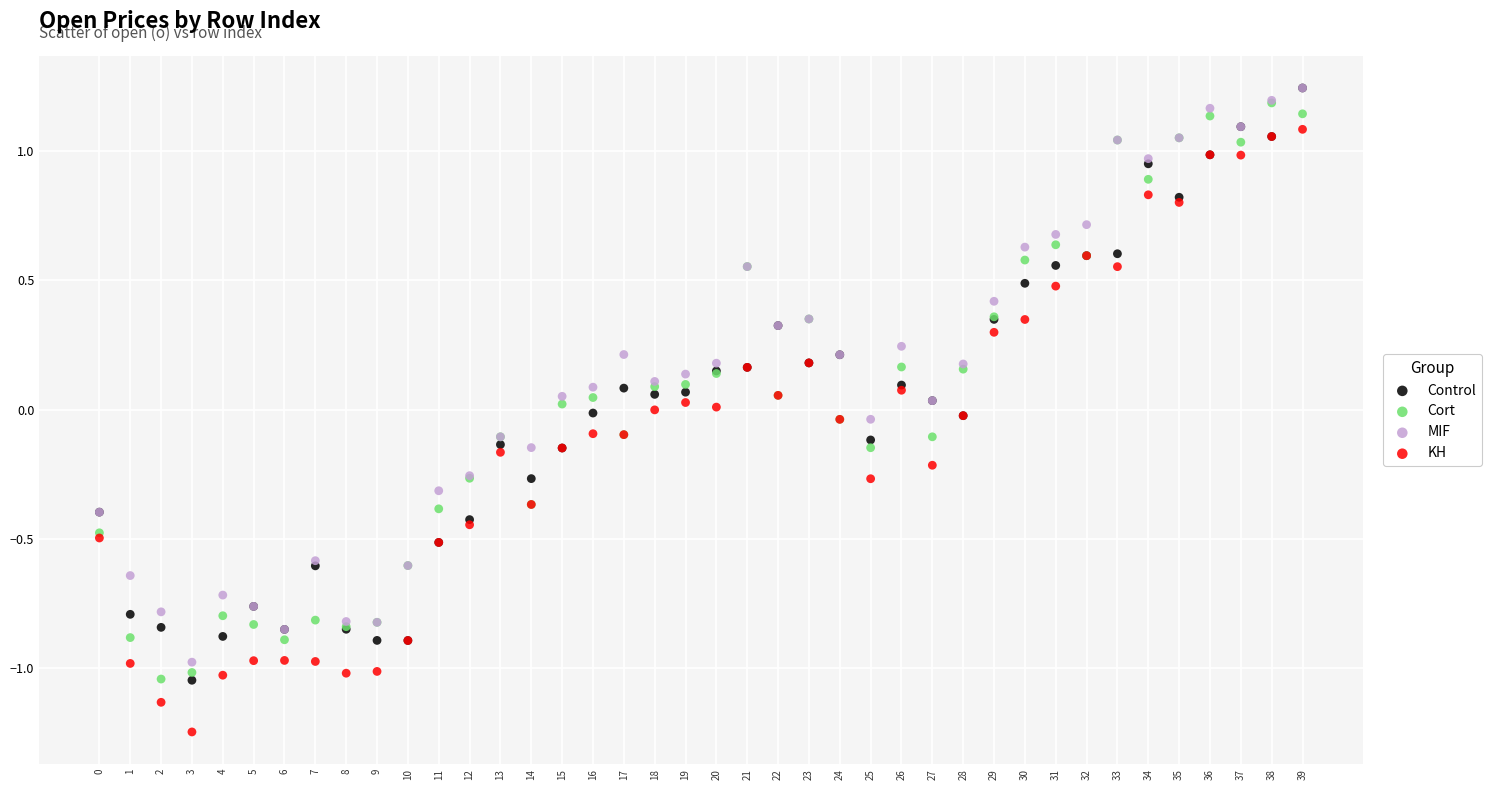

Which series contains the lowest Y value?

KH